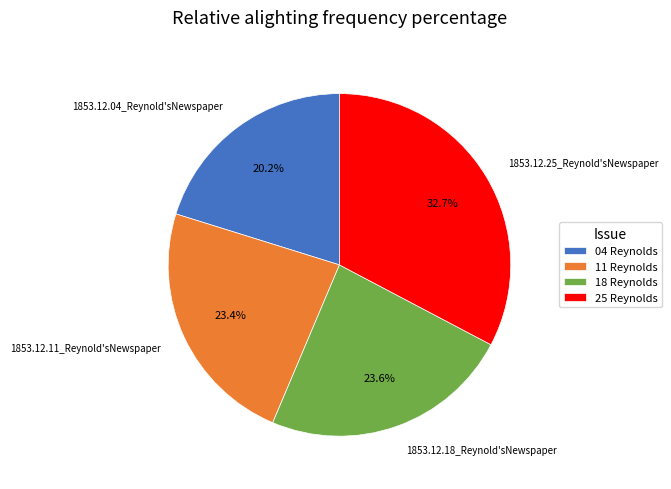

To the nearest percent, what is the difference between the 1853.12.25_Reynold'sNewspaper and 1853.12.18_Reynold'sNewspaper slice percentages?

9%